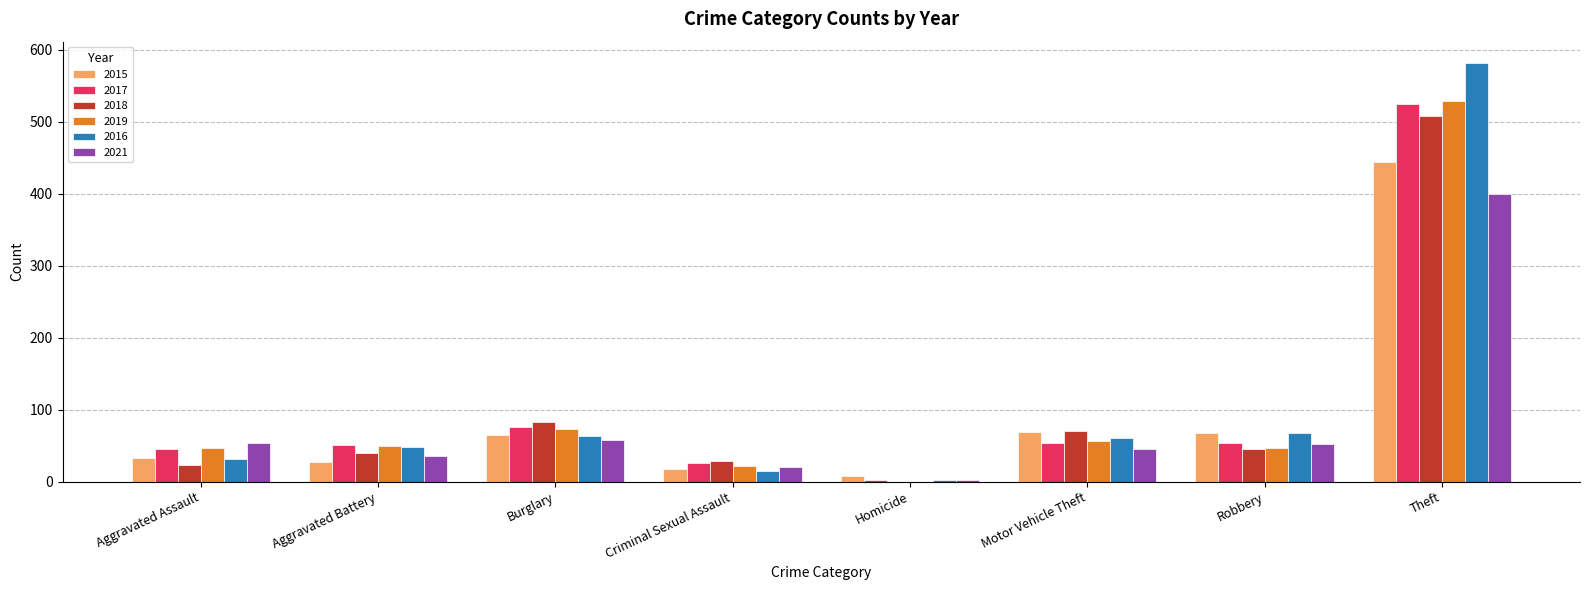

At which category is the sum across all series the highest?

Theft